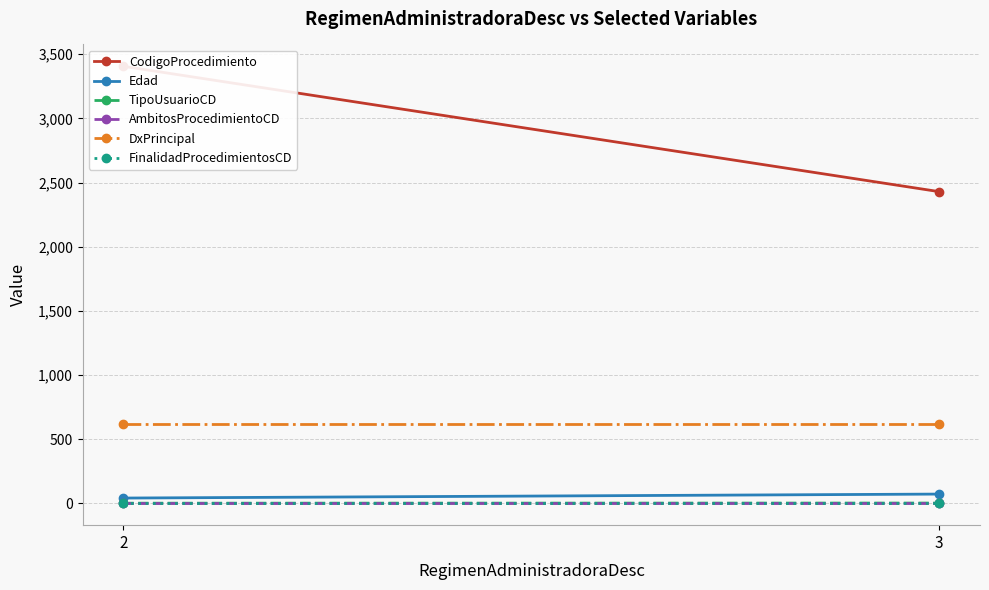

Rank the series at 3 from highest to lowest value.

CodigoProcedimiento, DxPrincipal, Edad, TipoUsuarioCD, FinalidadProcedimientosCD, AmbitosProcedimientoCD